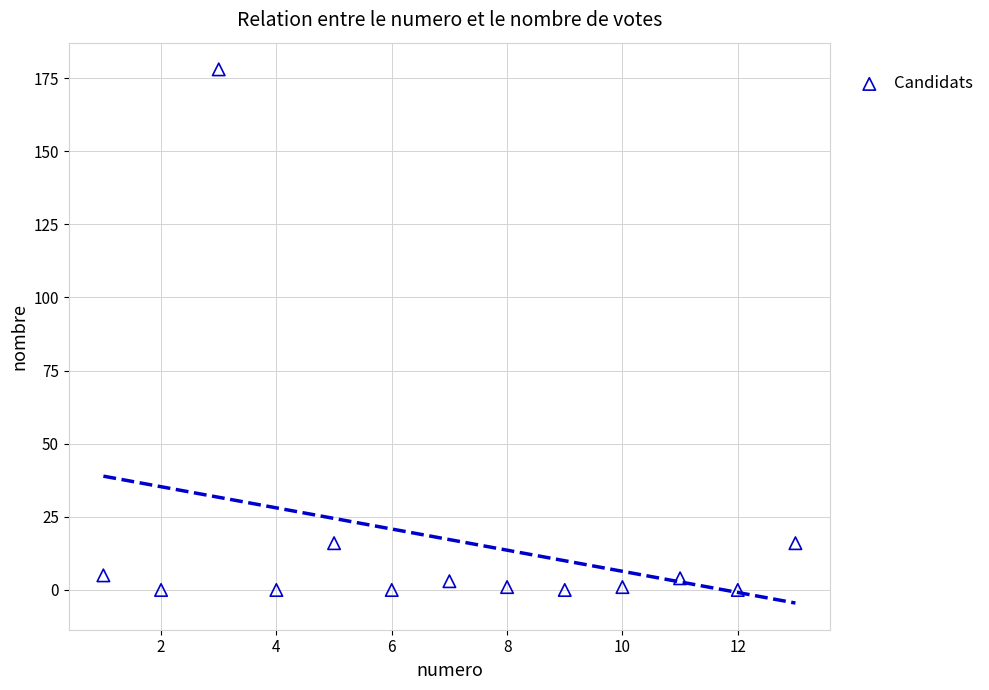

What is the range of X values (max minus min)?

12